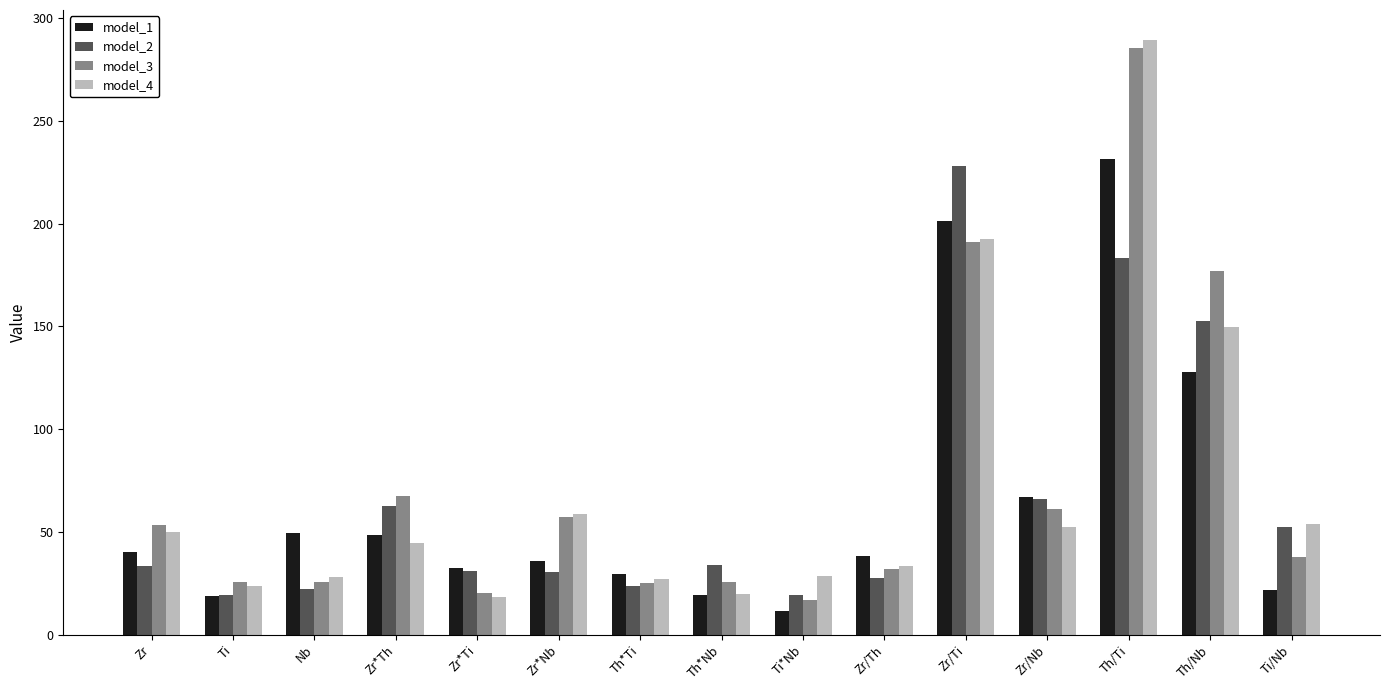

Which category has the lowest value across all series?

Ti*Nb